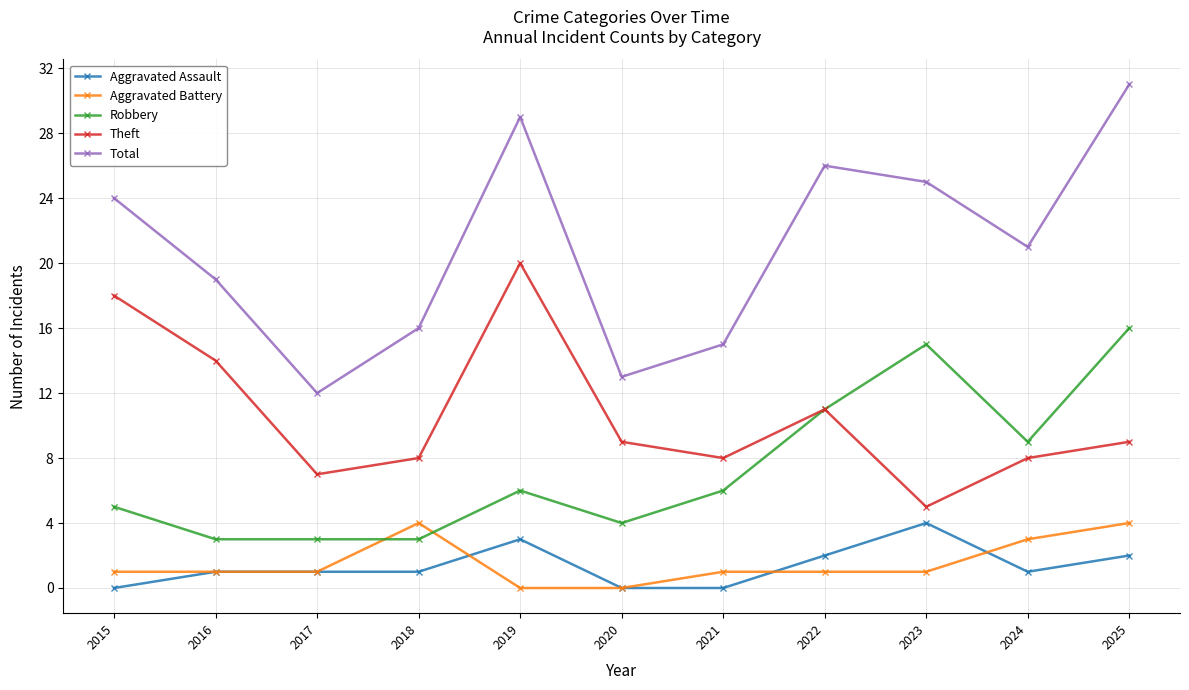

Where does the Theft series first go above 9?

2015